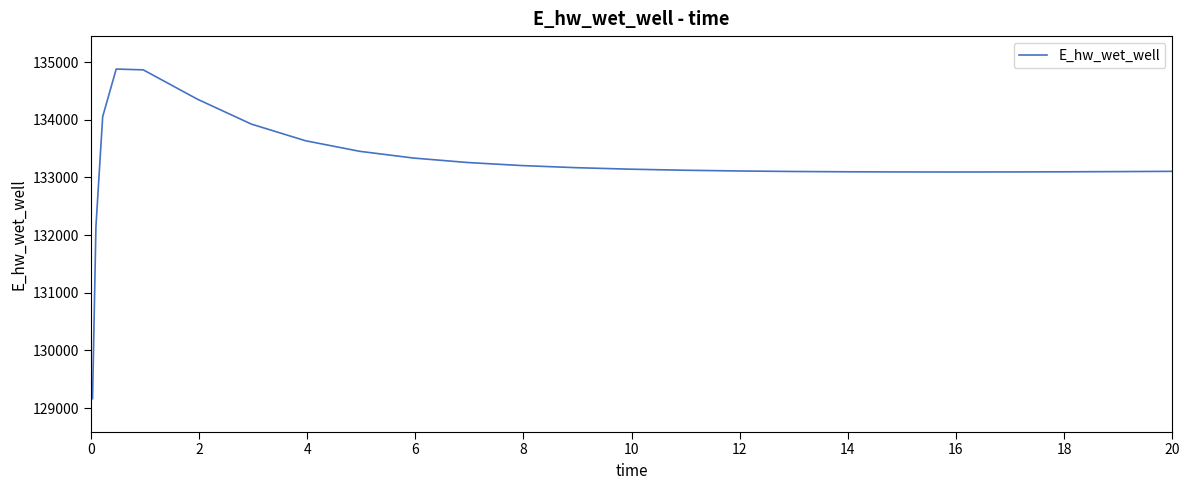

What is the smallest value displayed?

129163.7